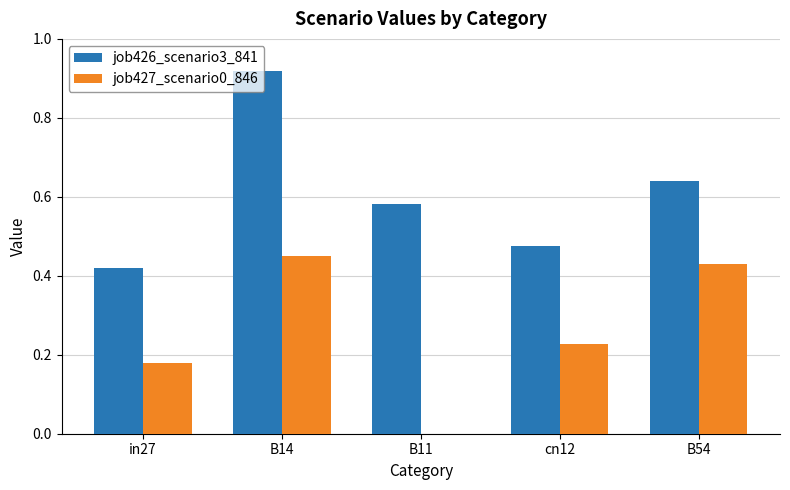

What is the average value of the job427_scenario0_846 series?

0.3